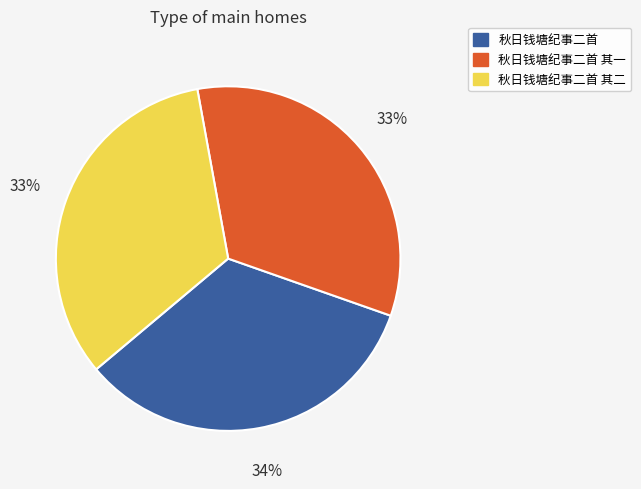

What is the ratio of the value at 秋日钱塘纪事二首 to the value at 秋日钱塘纪事二首 其二?

1.0